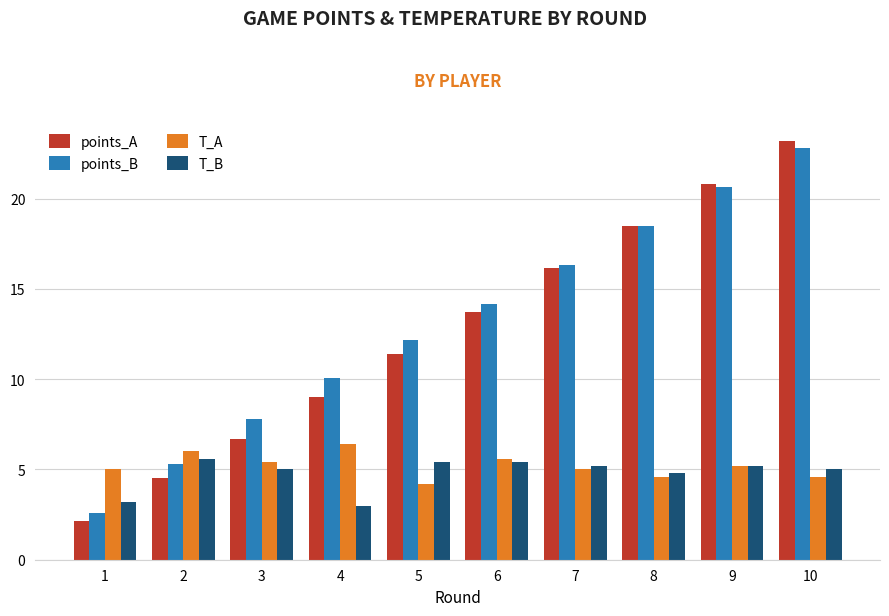

What is the value of the T_A bar at the 9th from the left?

5.2